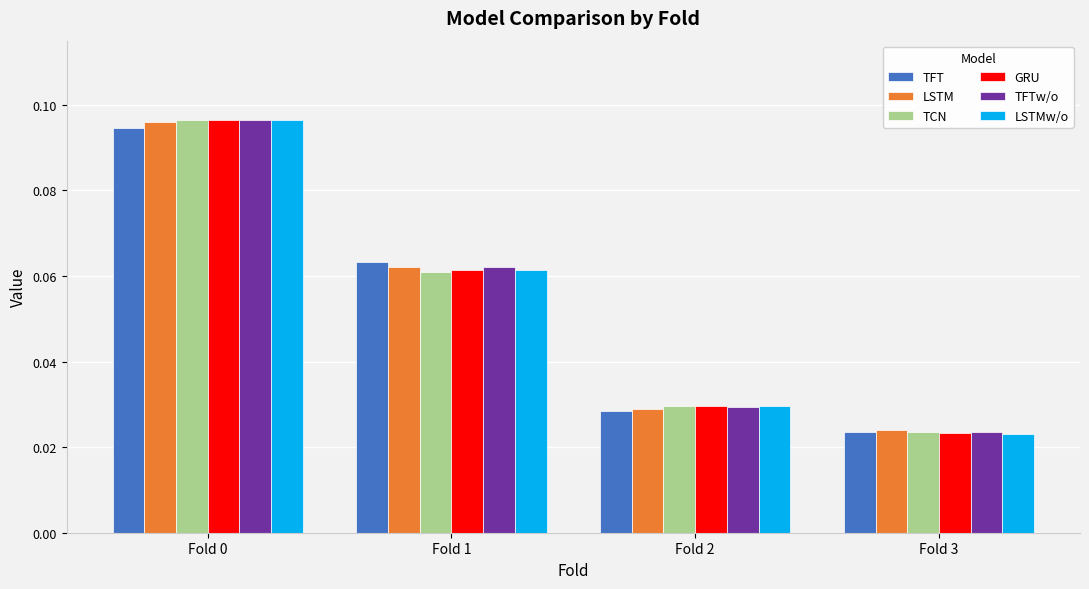

Is the value of TFTw/o at Fold 3 greater than the value of LSTM at Fold 1?

No